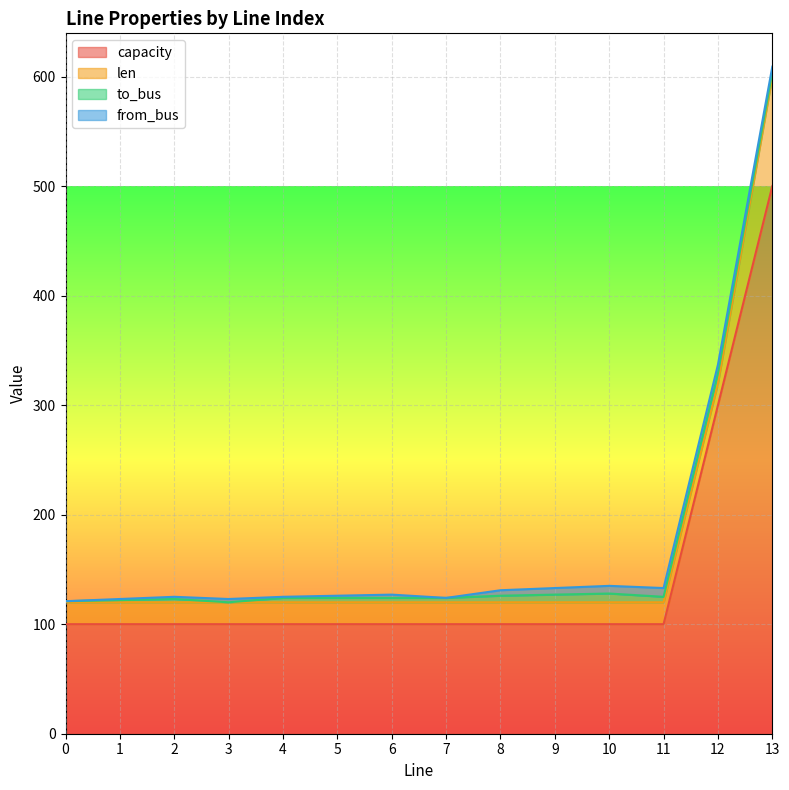

Which series has the widest spread of values?

capacity